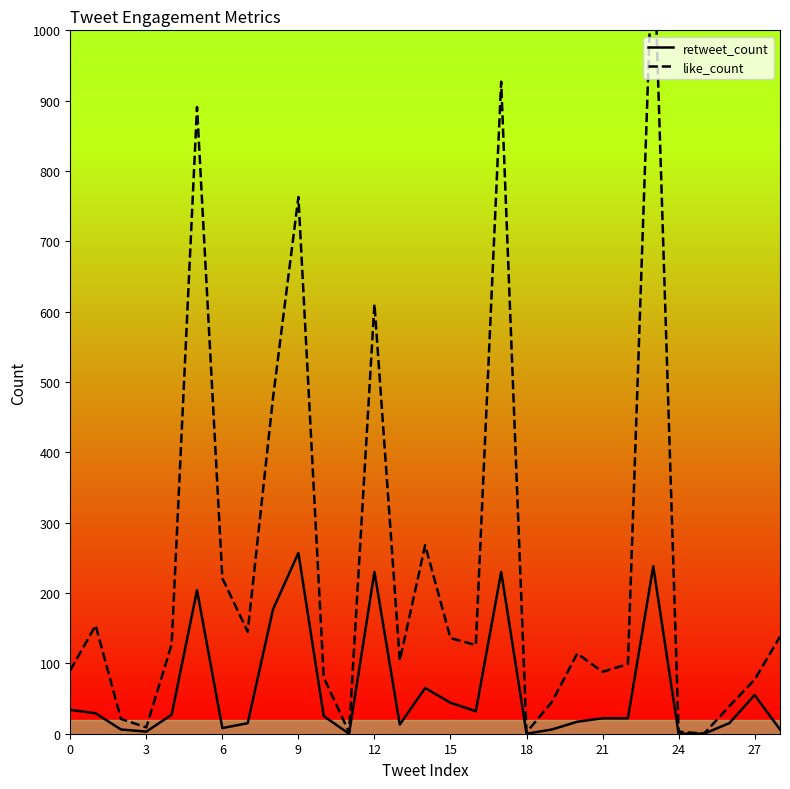

What is the value of the like_count point at the 15th from the left?

268